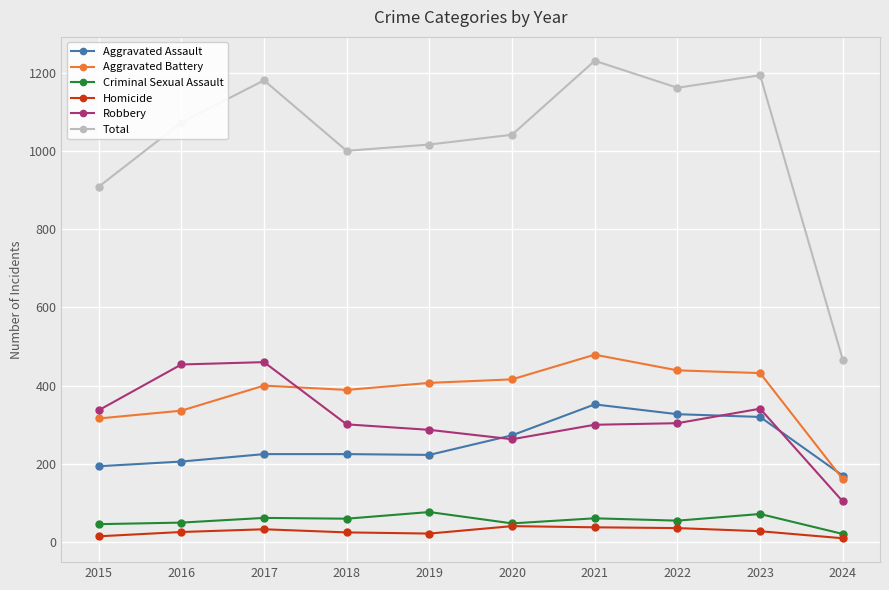

Read the Aggravated Assault value at 2024.

170